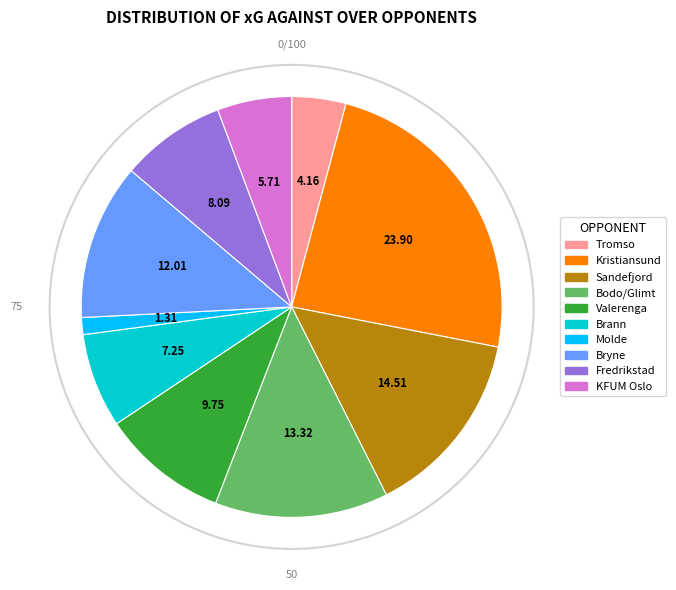

Which slice is the smallest?

Molde